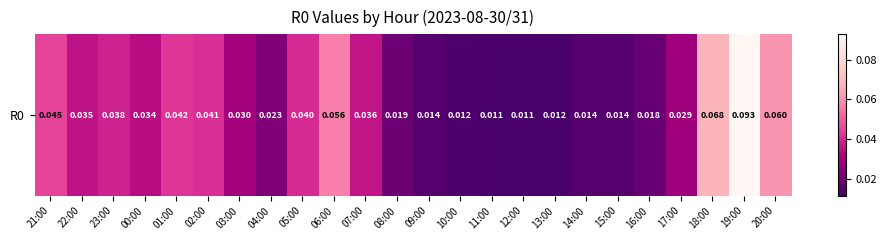

Is it true that the value at 08:00 is 0.0?

False